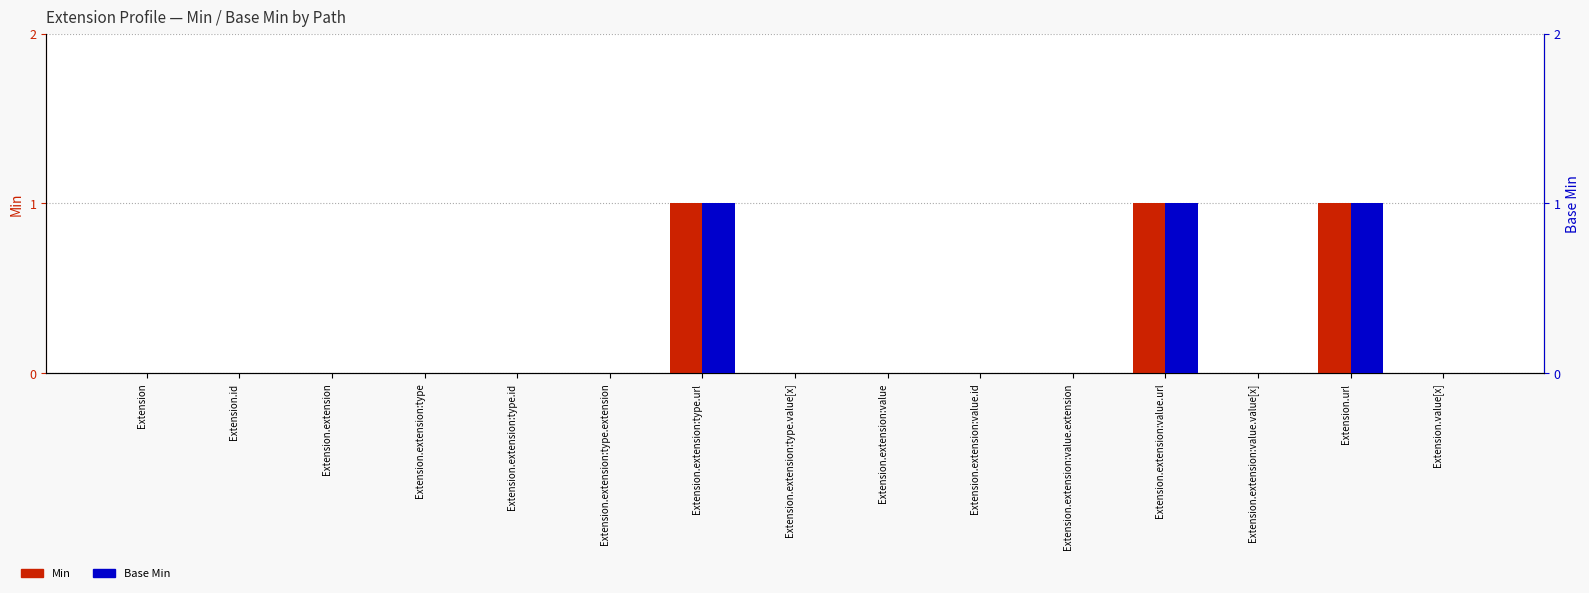

What are all the series names shown in the legend?

Min, Base Min